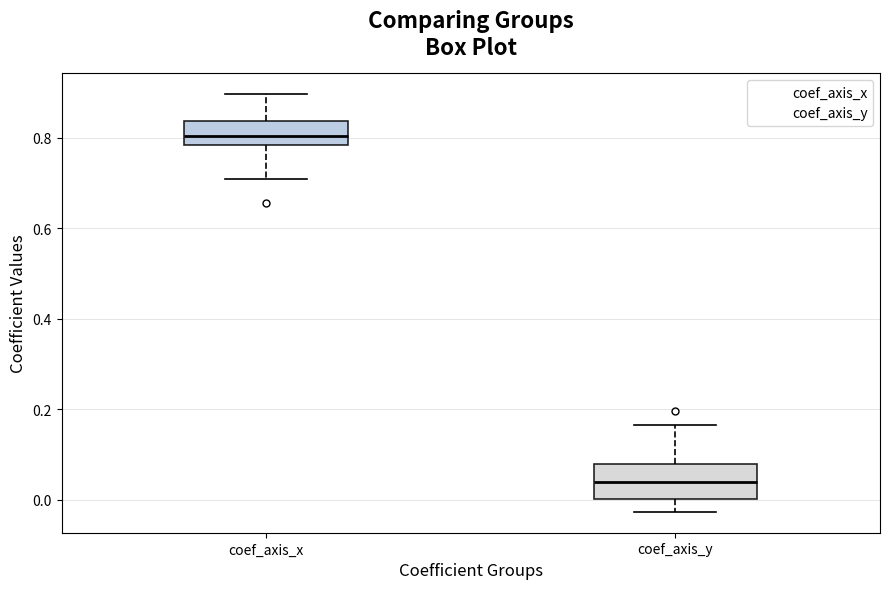

Comparing the boxes themselves (not the whiskers), which one is the tallest?

coef_axis_y